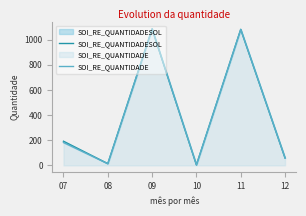

Between 08 and 09, which series saw the biggest shift?

SOI_RE_QUANTIDADESOL